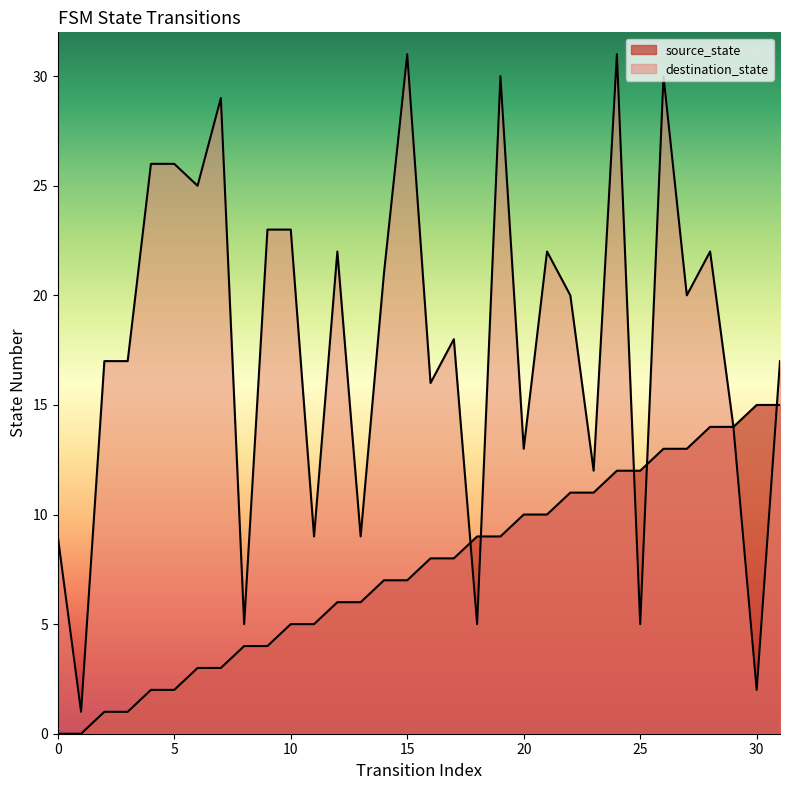

What are all the series names shown in the legend?

source_state, destination_state